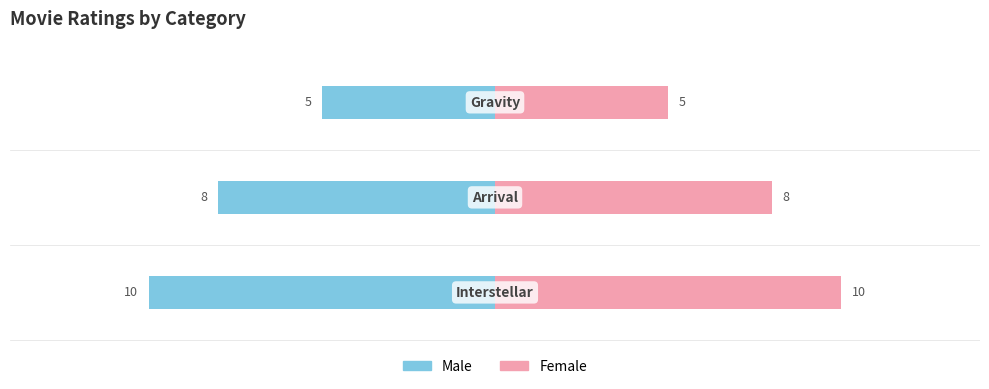

Are the bars grouped side by side (vs. stacked)?

Yes